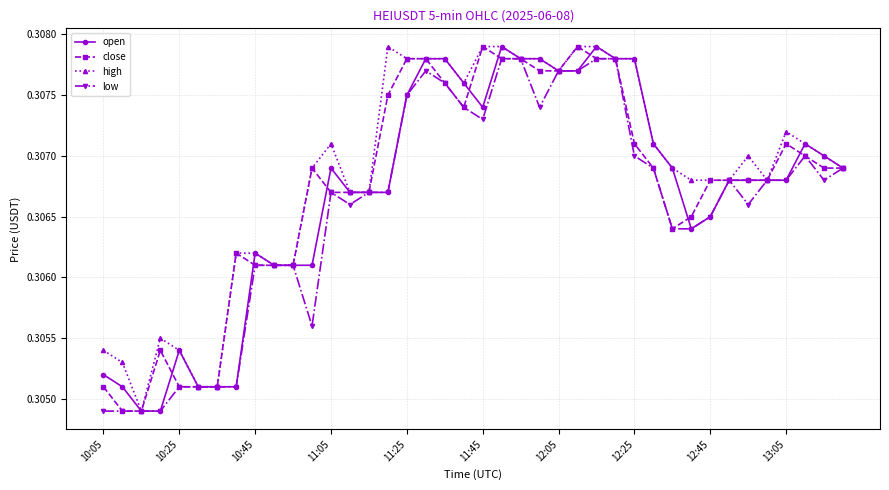

Count the close values in the range 0 to 1.

40